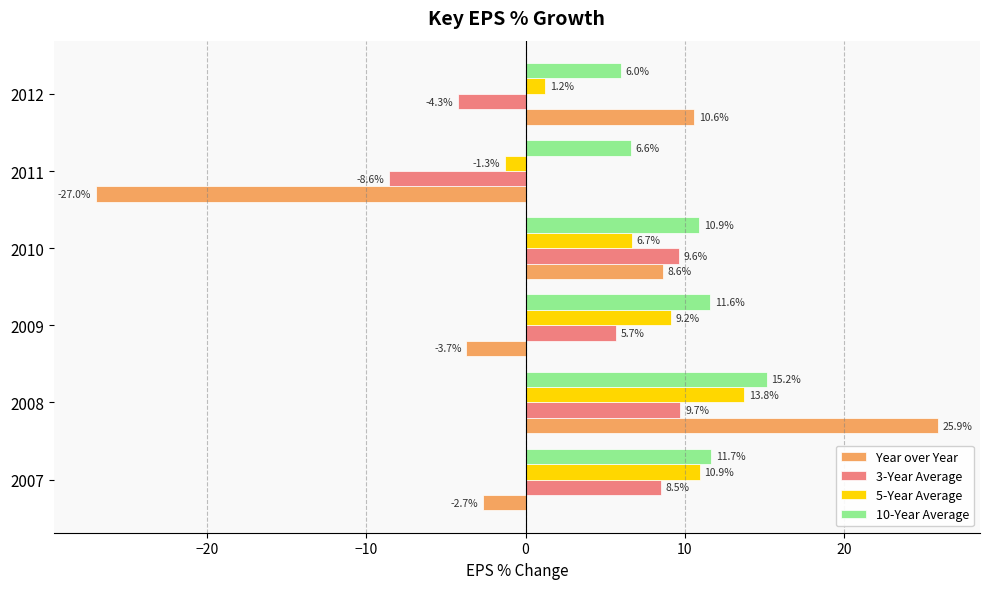

The 5-Year Average series shows 13.8 at 2008. True or false?

True